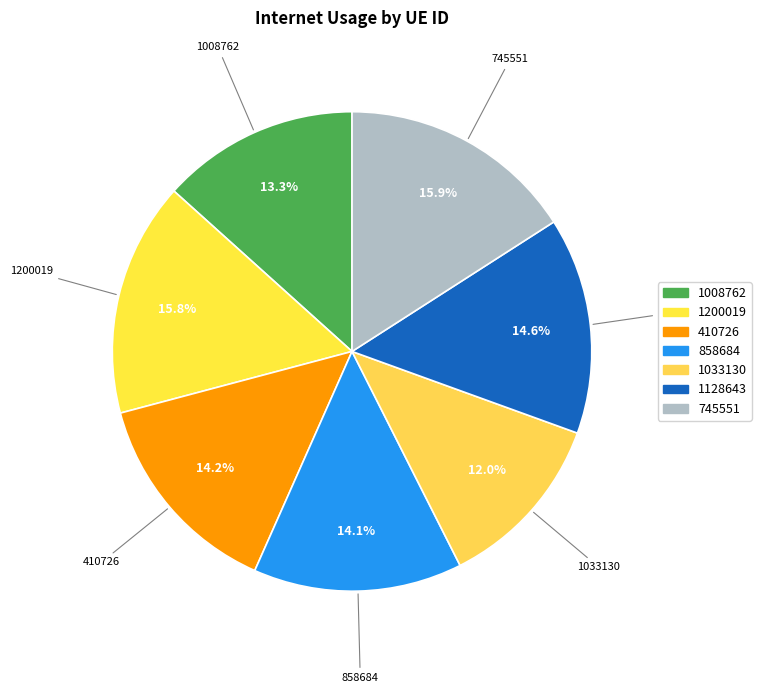

To the nearest percent, what is the combined percentage of 1128643 and 1200019?

30%